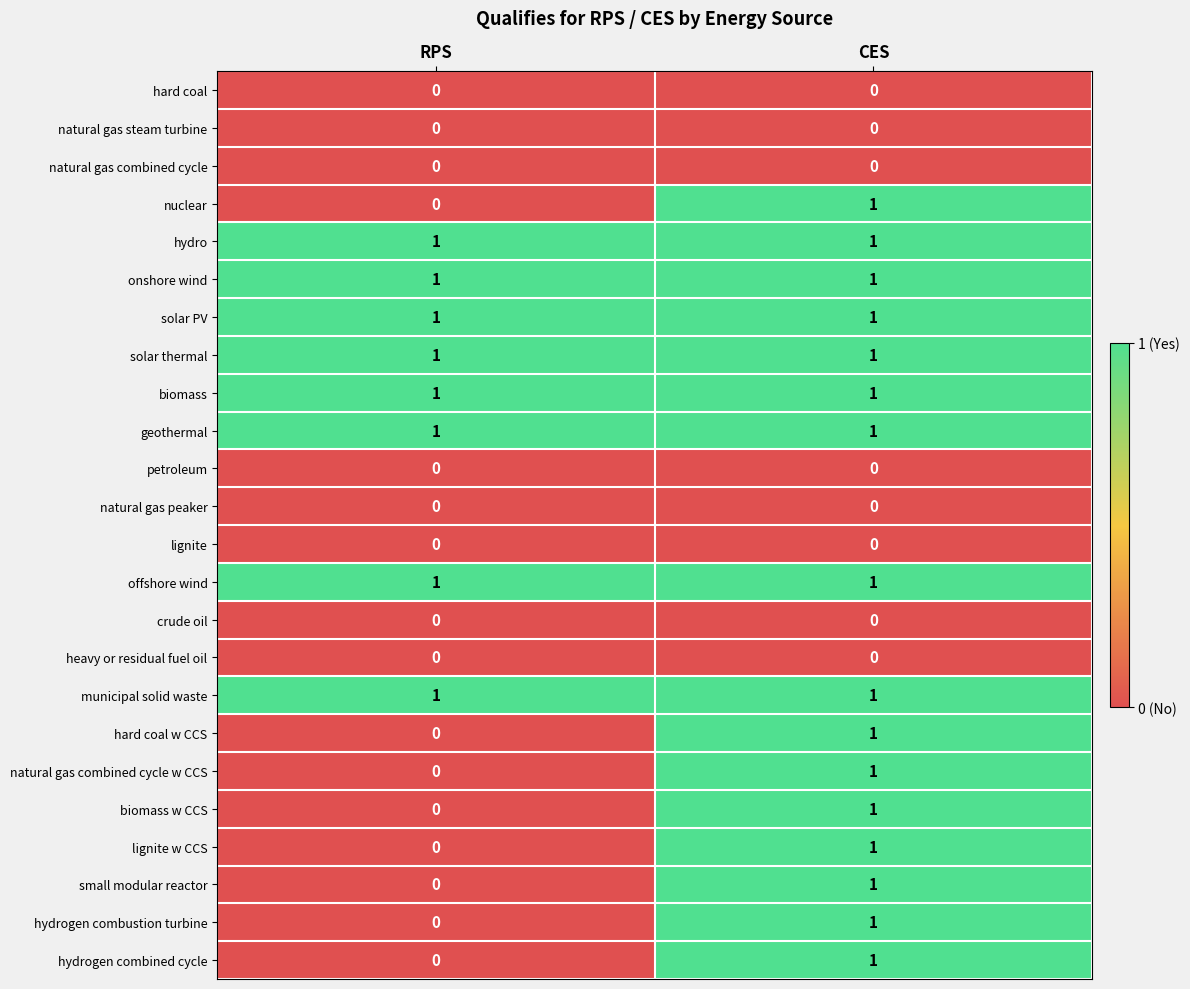

List the labels in order of hydrogen combined cycle value, largest first.

CES, RPS